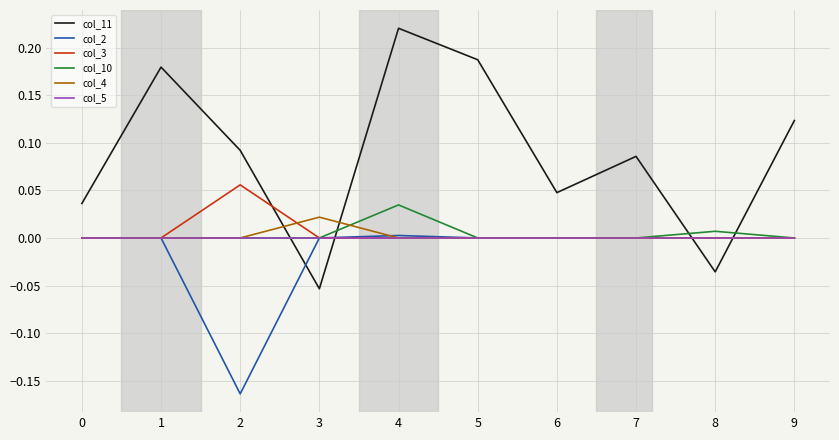

The col_10 series shows 0.0 at 0. True or false?

True